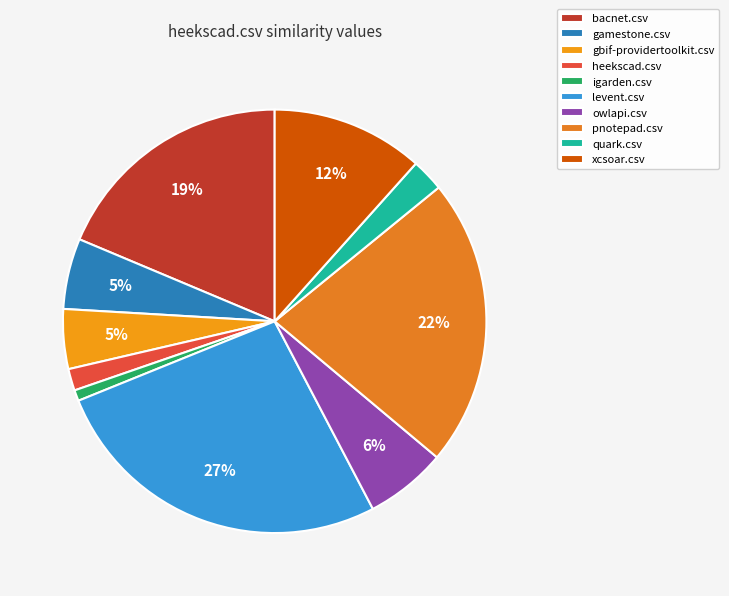

True or false: owlapi.csv accounts for 6% of the total.

True